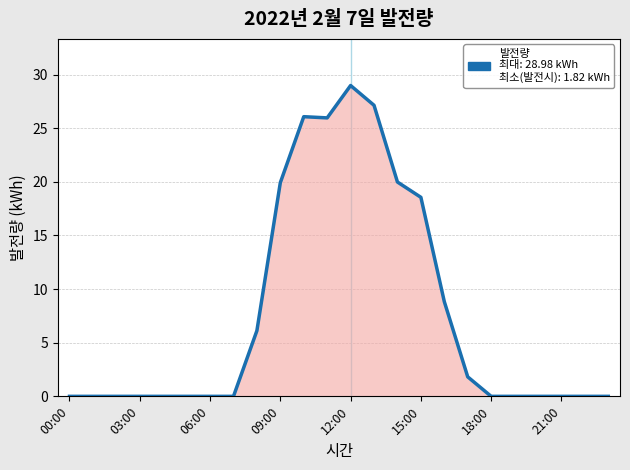

What is the sum of all values?

183.4